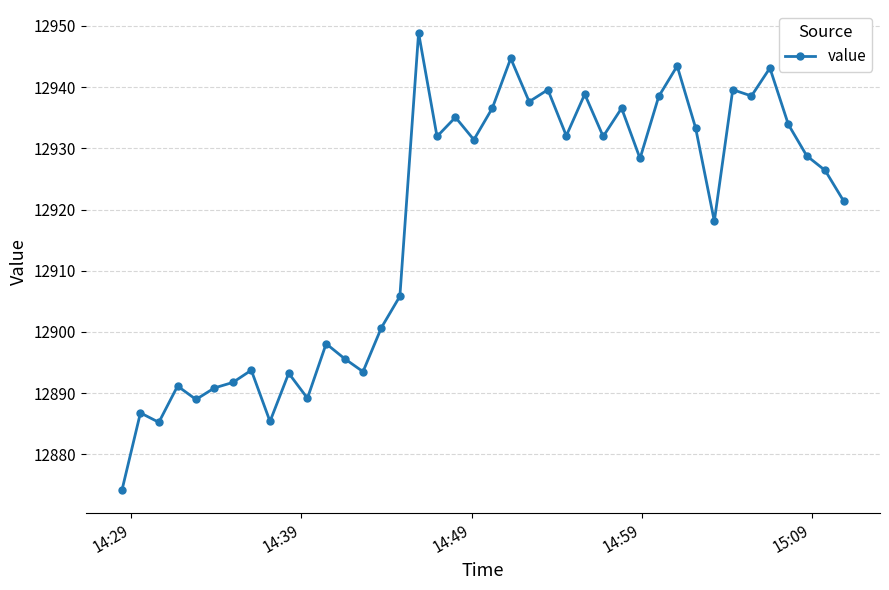

True or false: there are more than 1 points higher than both neighbors.

True